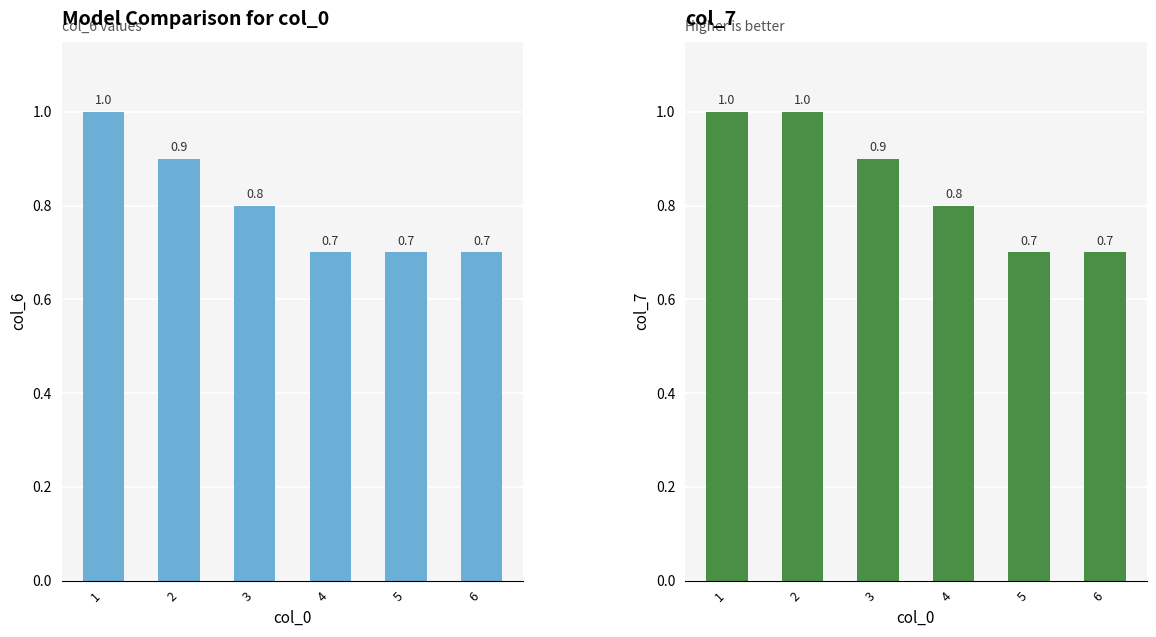

The value of col_7 at 4 is 0.8. True or false?

True